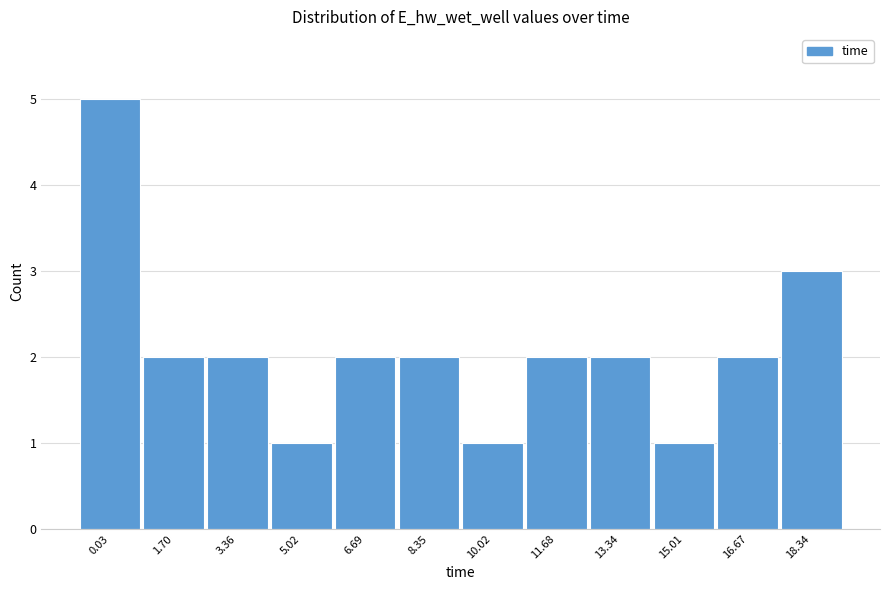

Reading right to left, transcribe all the data shown in this chart.

18.34=3	16.67=2	15.01=1	13.34=2	11.68=2	10.02=1	8.35=2	6.69=2	5.02=1	3.36=2	1.70=2	0.03=5